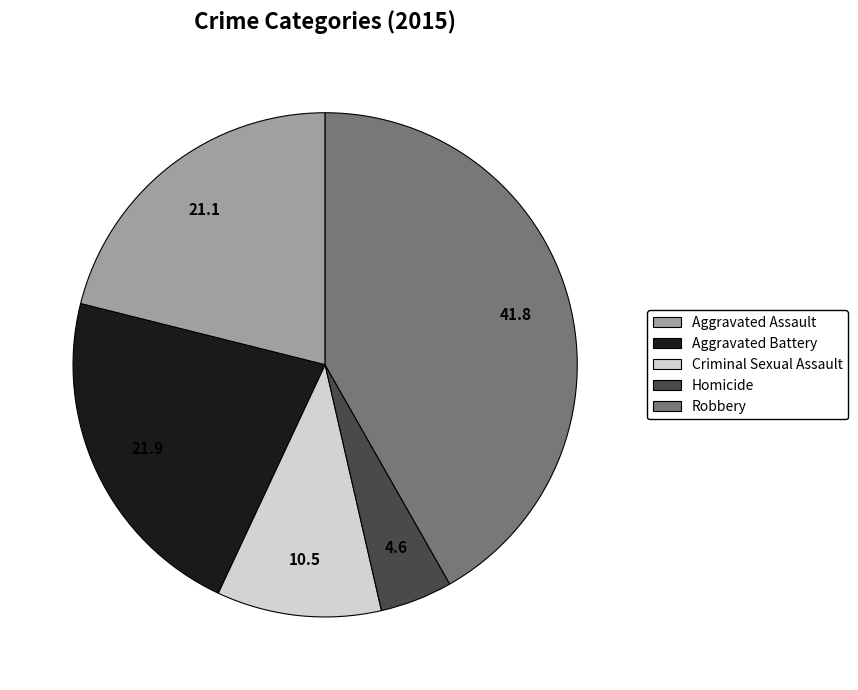

Is it true that Aggravated Assault is 21% of the pie?

True